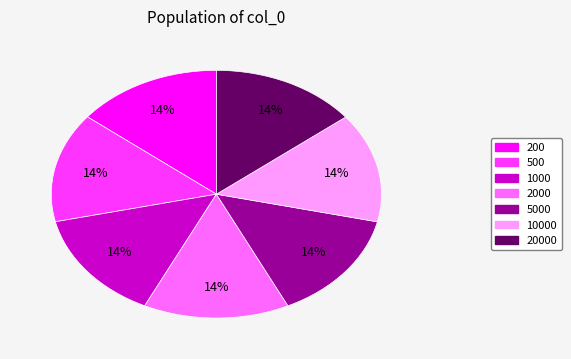

How many slices are in this pie chart?

7